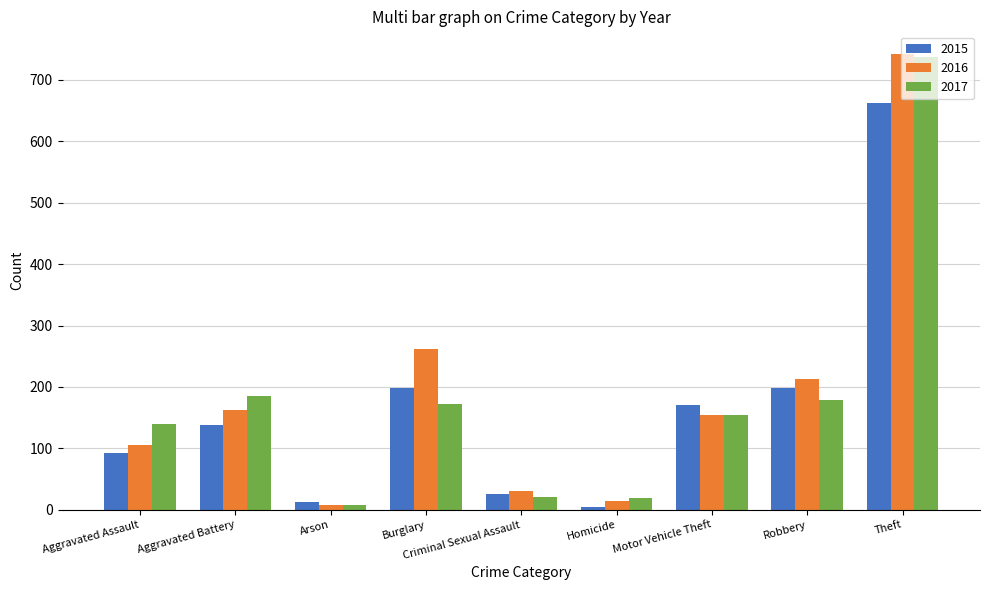

The value of 2015 at Robbery is 94. True or false?

False